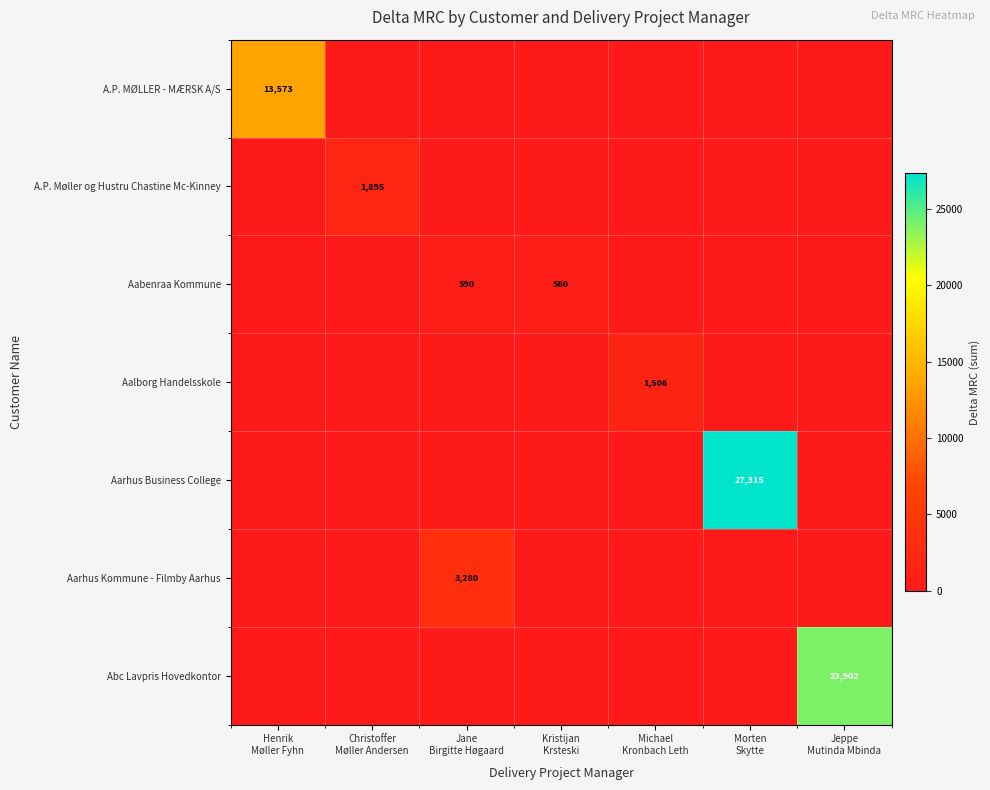

List the series in order of their peak value, lowest first.

Aabenraa Kommune, Aalborg Handelsskole, A.P. Møller og Hustru Chastine Mc-Kinney, Aarhus Kommune - Filmby Aarhus, A.P. MØLLER - MÆRSK A/S, Abc Lavpris Hovedkontor, Aarhus Business College